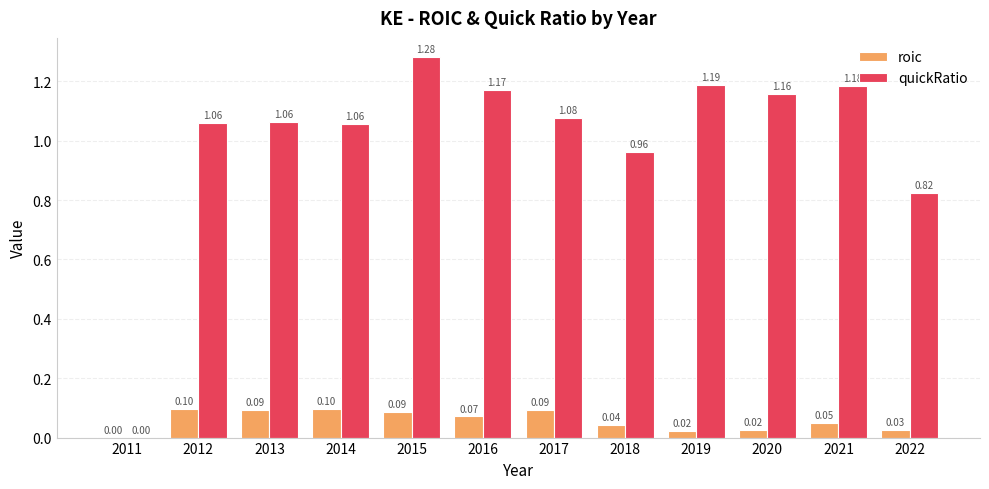

What is the sum of all roic values?

0.7